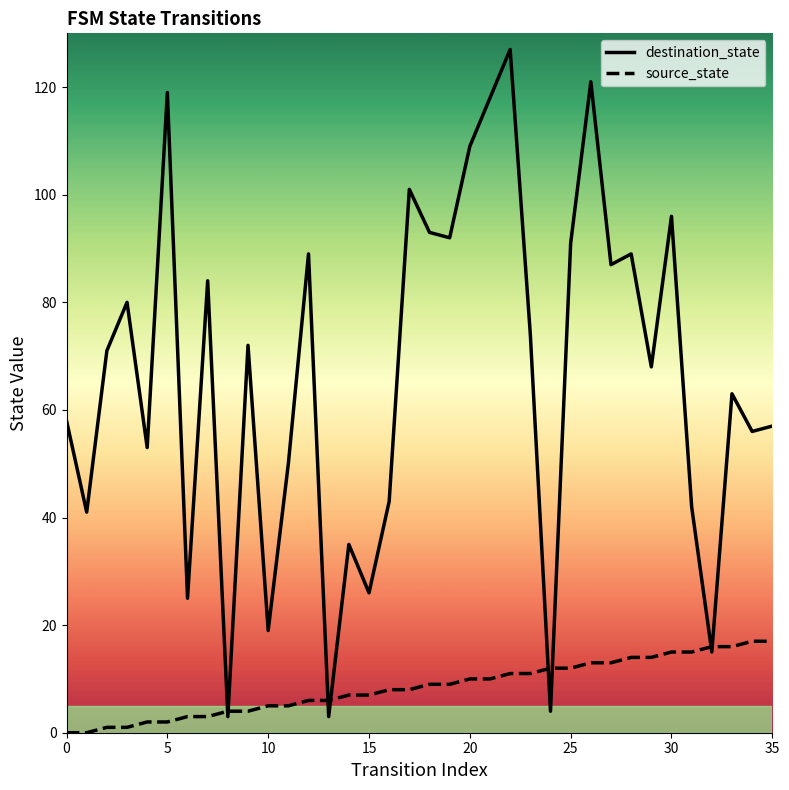

Which series ends up on top after the final intersection of destination_state and source_state?

destination_state